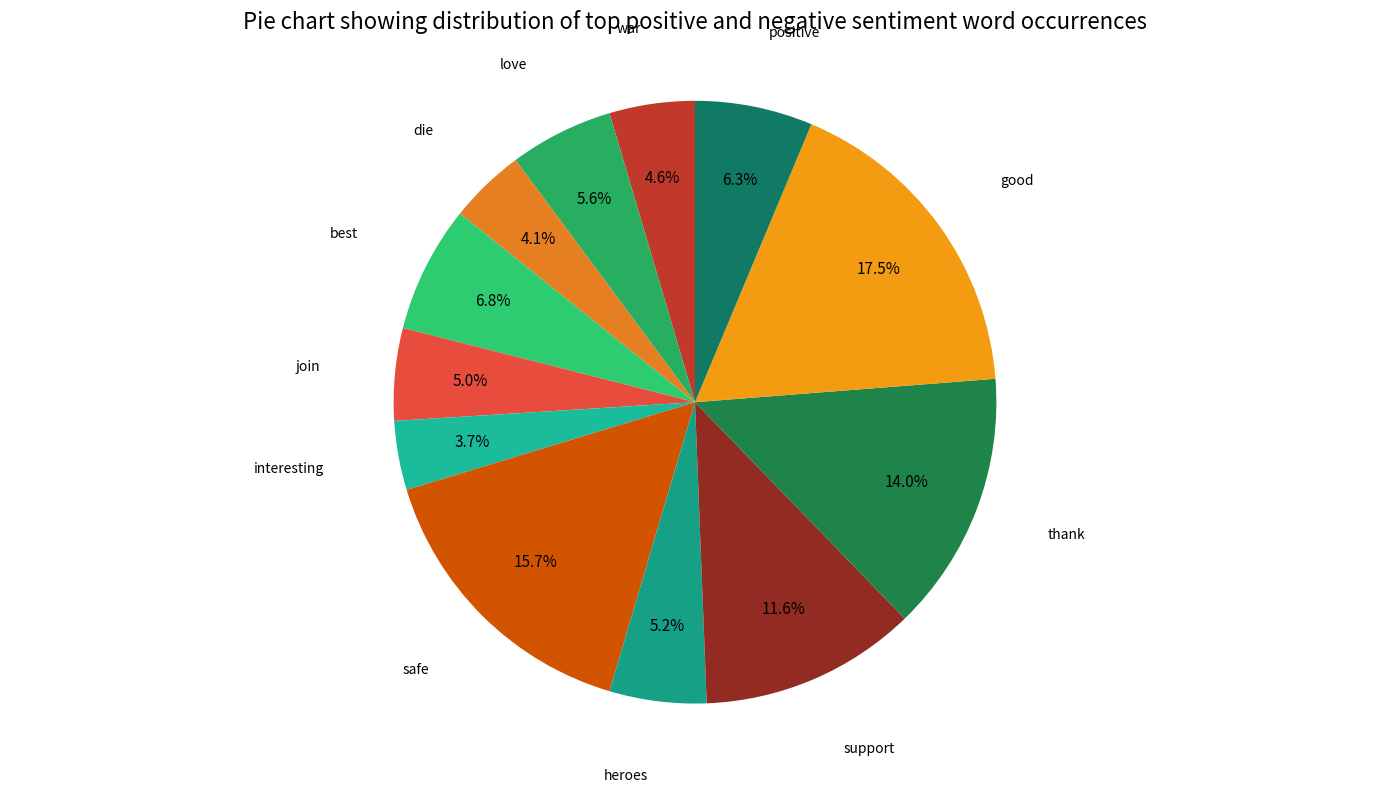

Is there any slice that represents more than half of the pie?

No